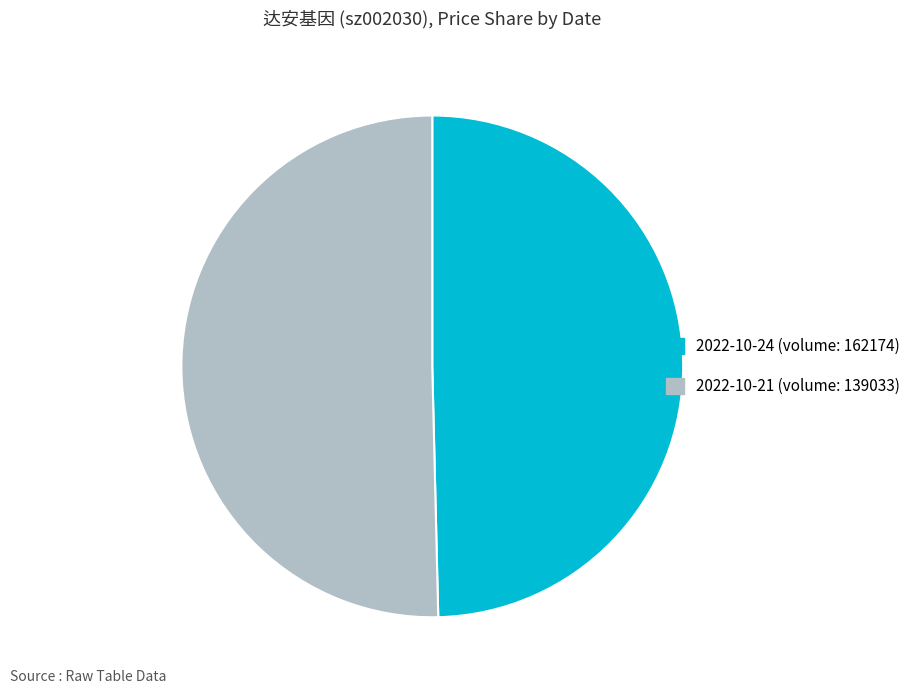

Approximately how many times larger is the value at 2022-10-21 (volume: 139033) compared to 2022-10-24 (volume: 162174)?

1.0